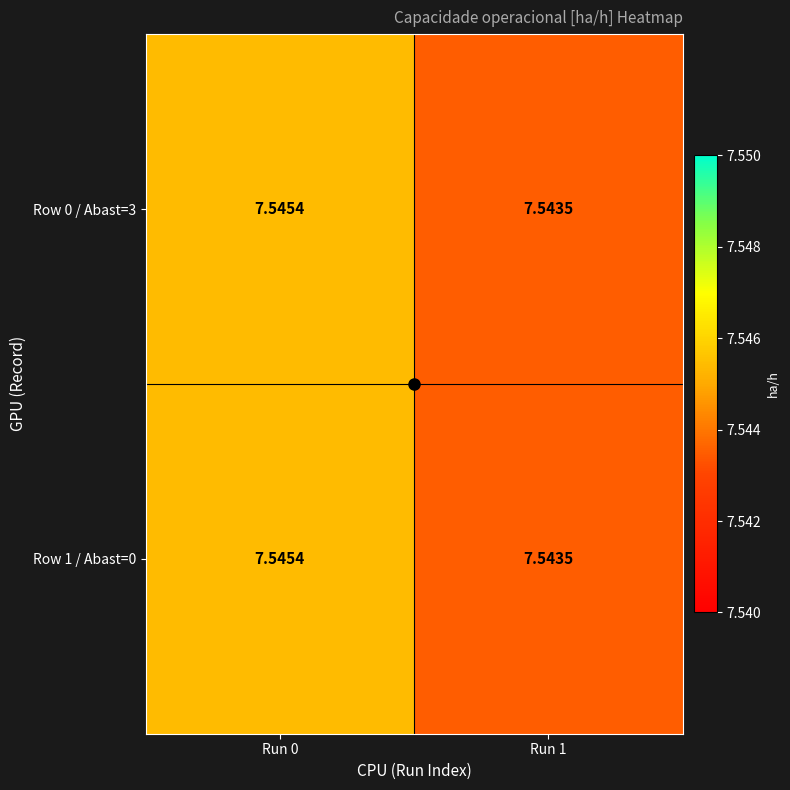

Is the value of Row 0 / Abast=3 at Run 1 greater than the value of Row 1 / Abast=0 at Run 0?

No